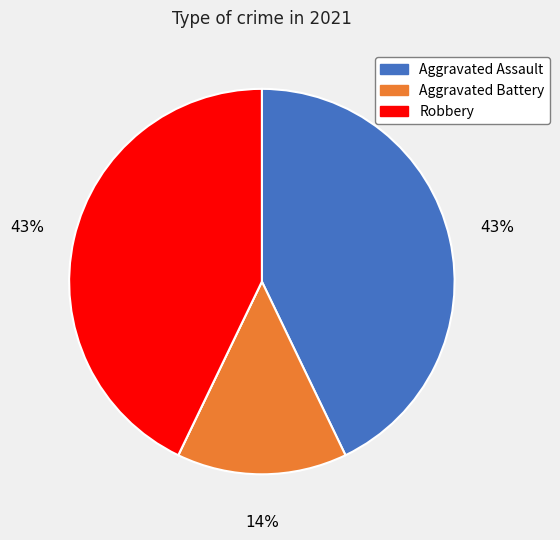

Is there any slice that represents more than half of the pie?

No